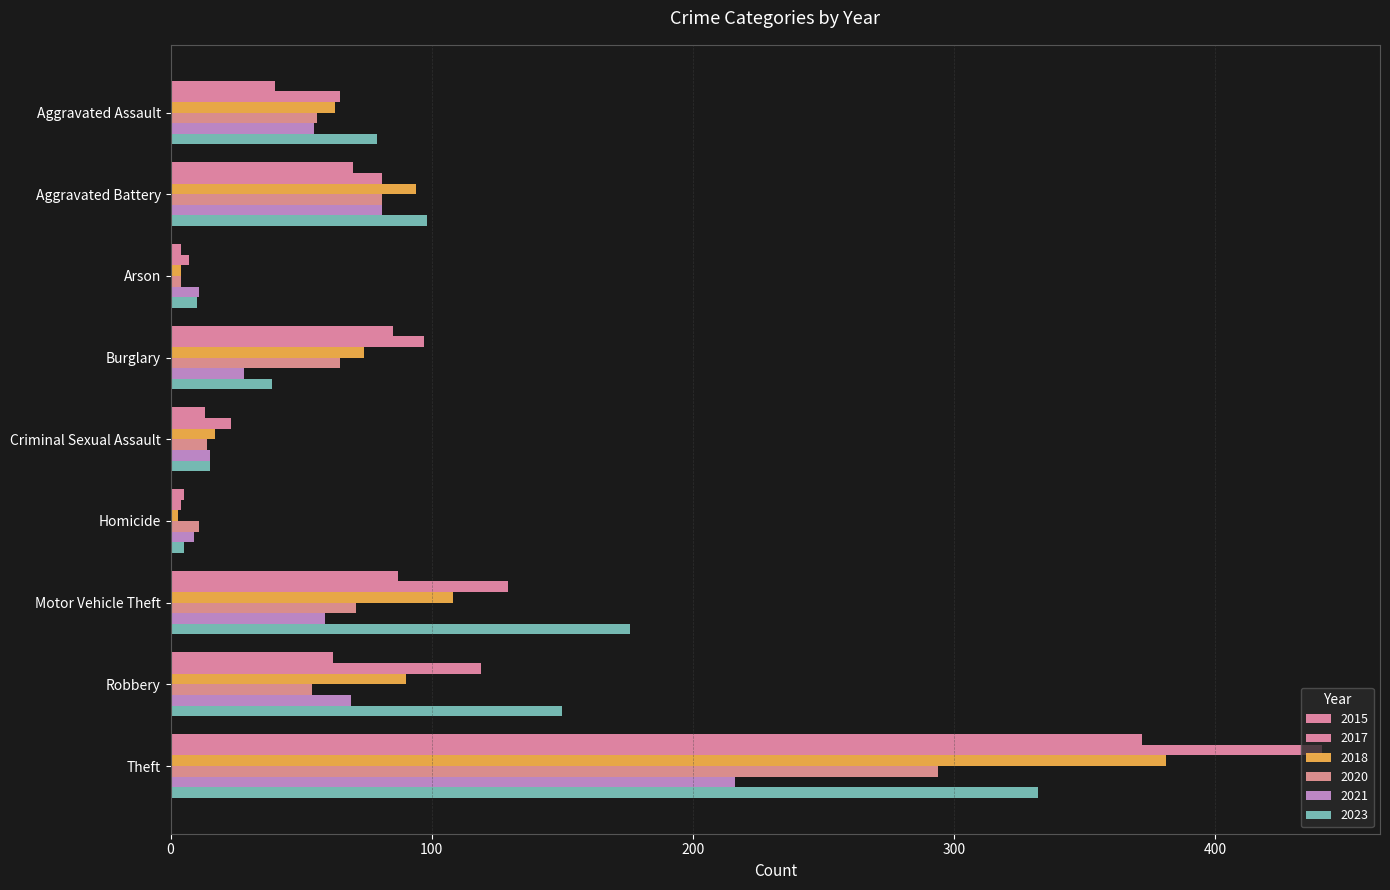

How many distinct data groups are displayed?

6